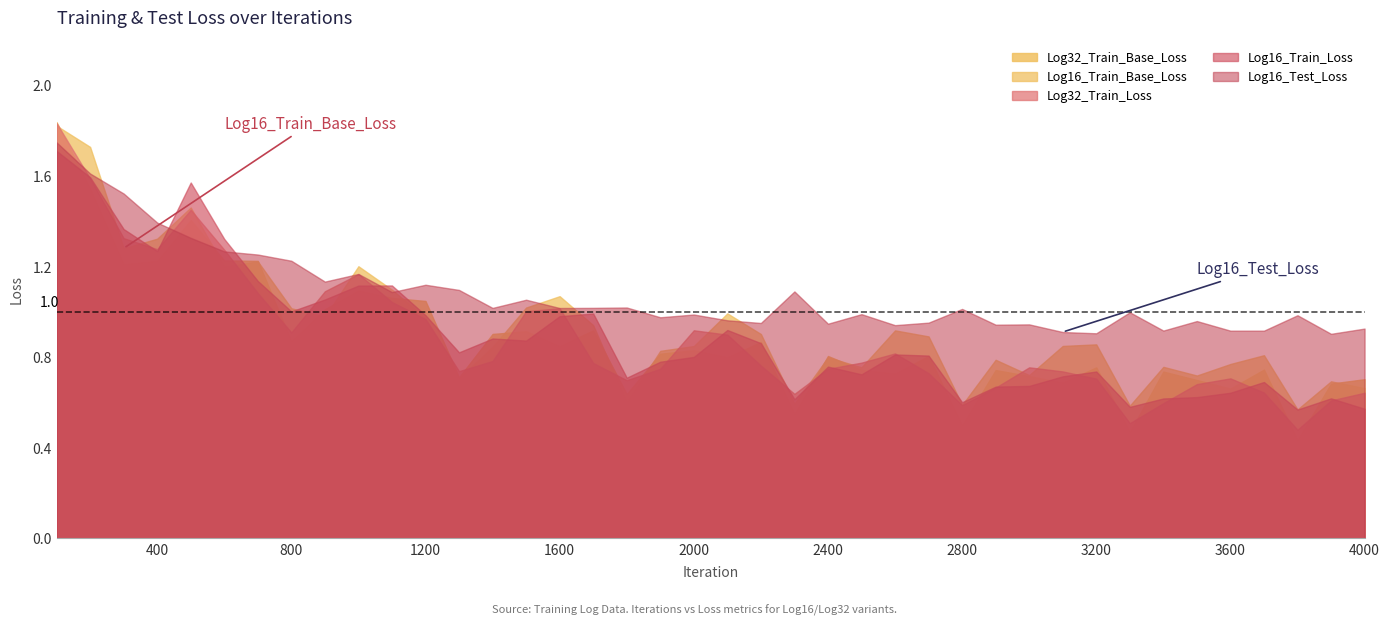

What is the total value across all series at 1700?

4.6